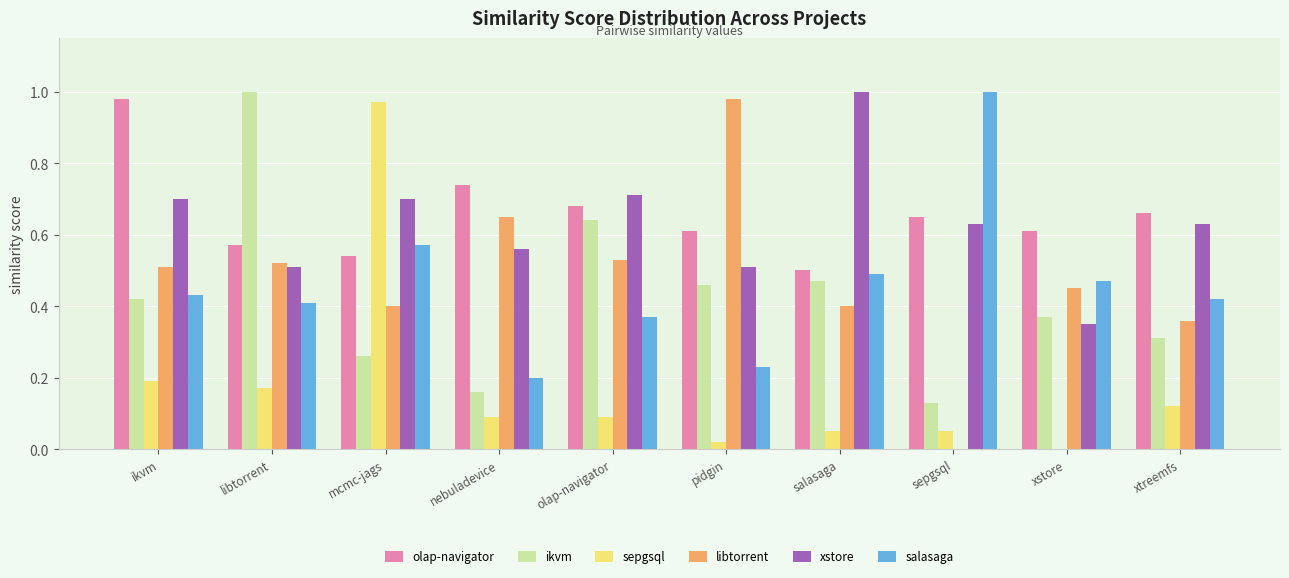

What is the total value across all series at nebuladevice?

2.4